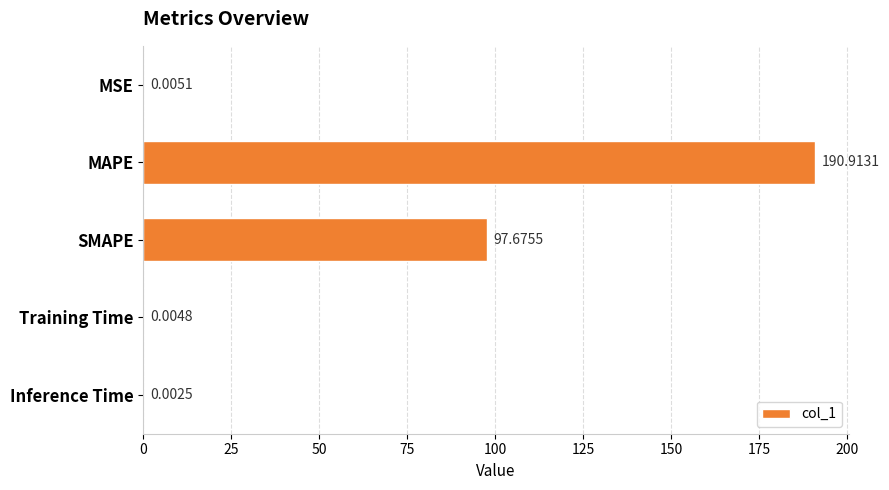

What is the sum of the values at Training Time and MAPE?

190.9